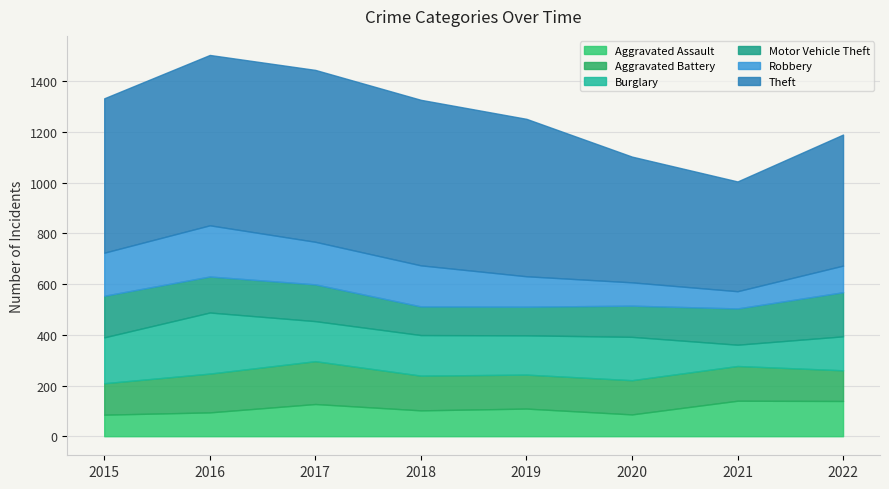

Where is the first local minimum for Burglary?

2017